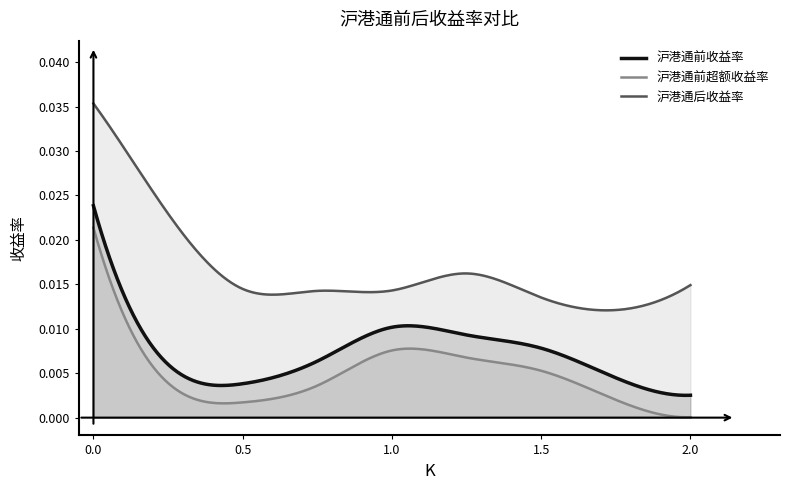

Which series has the largest range (max minus min)?

沪港通后收益率